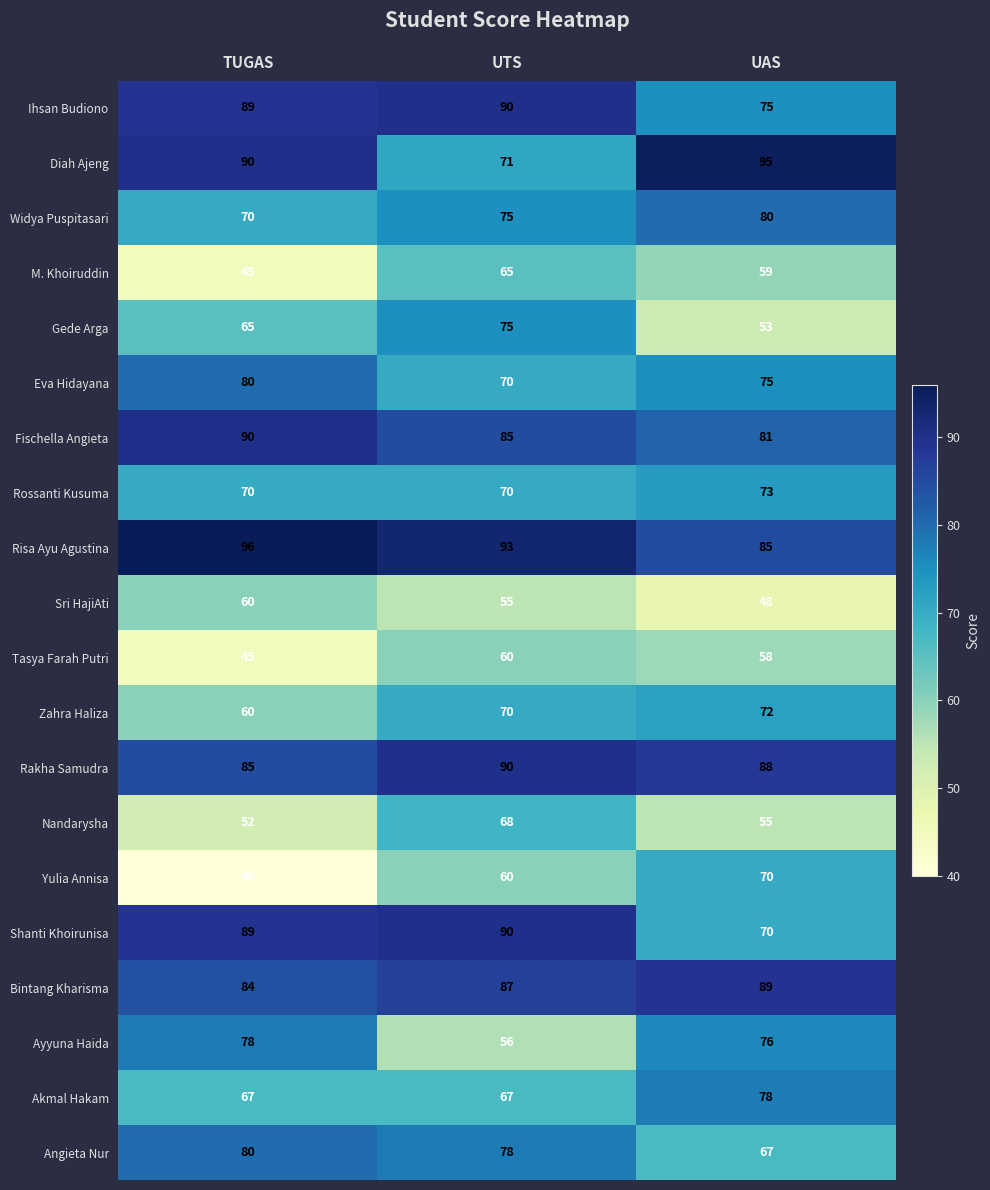

Is it true that Ayyuna Haida equals 78 at TUGAS?

True